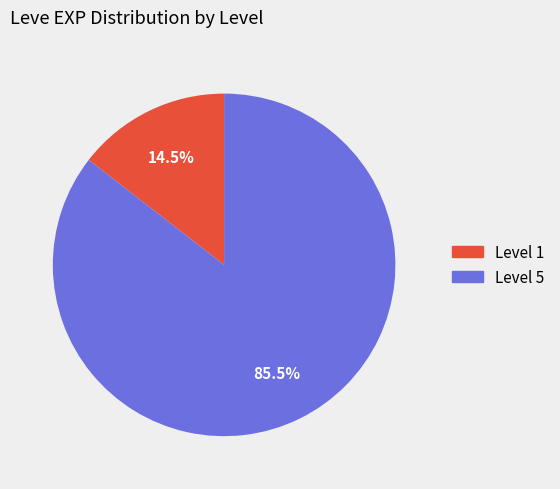

Is there any slice that represents more than half of the pie?

Yes